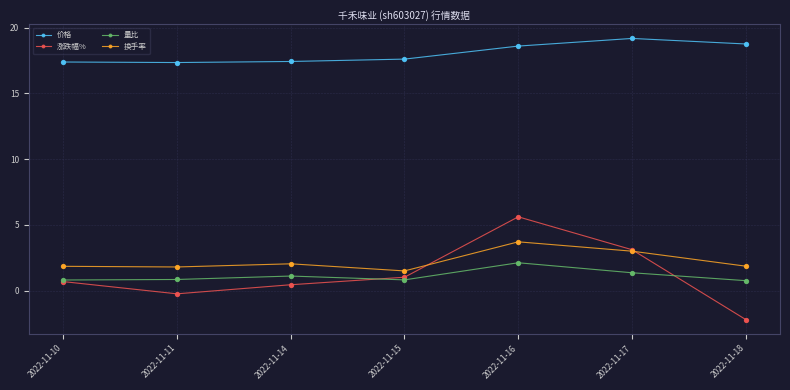

What is the total value across all series at 2022-11-15?

21.0